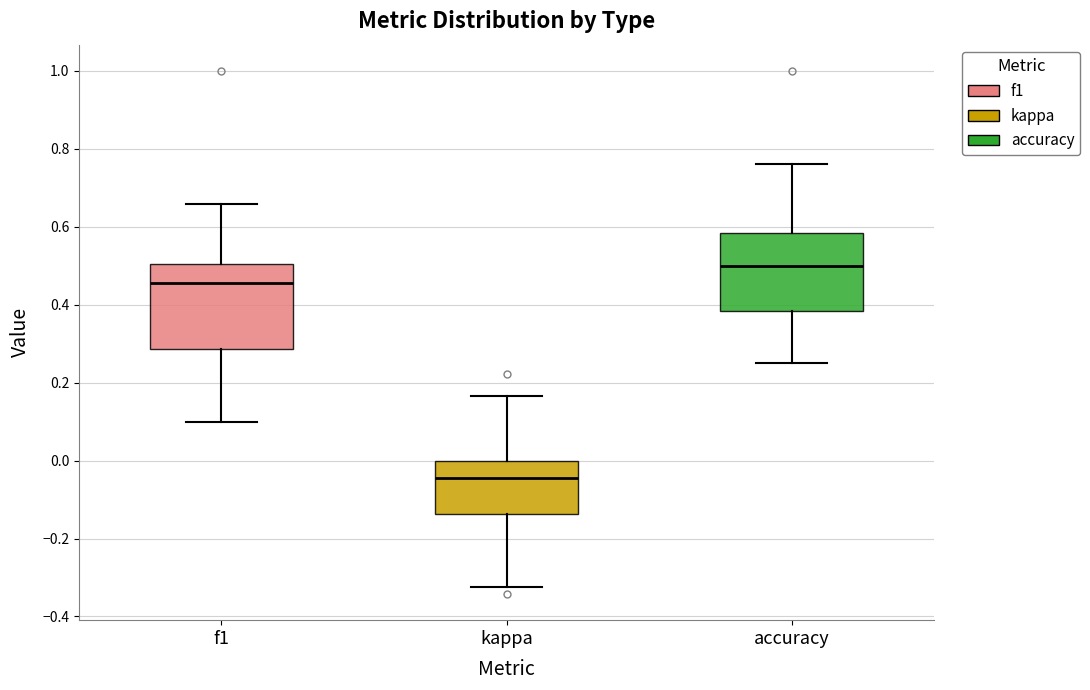

Where does the upper whisker of the box for kappa end on the y-axis? The values are not printed on the chart, so give them approximately, as read against the axis.

0.16